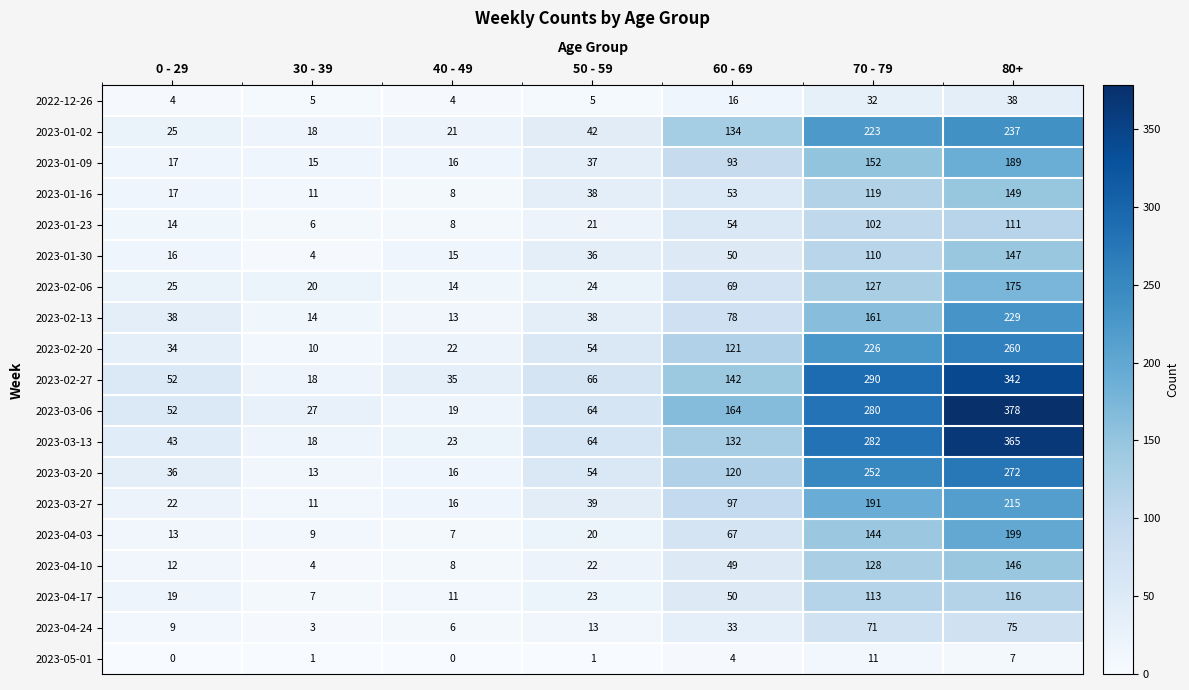

Which series has the largest range (max minus min)?

2023-03-06